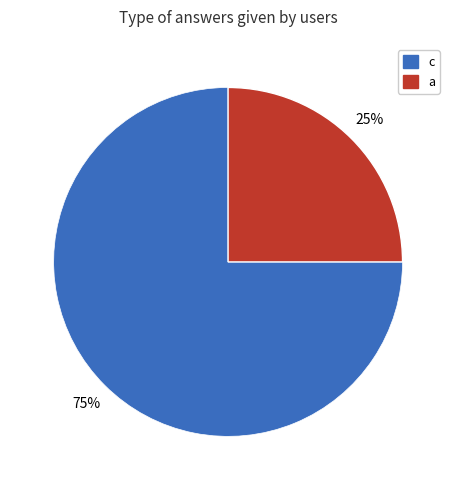

To the nearest percent, what is the difference between the largest and smallest slice percentages?

50%